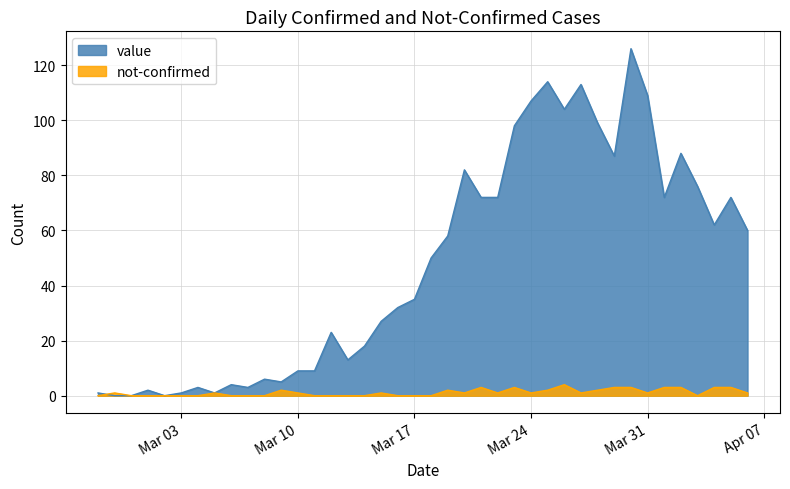

Which series has the largest range (max minus min)?

value